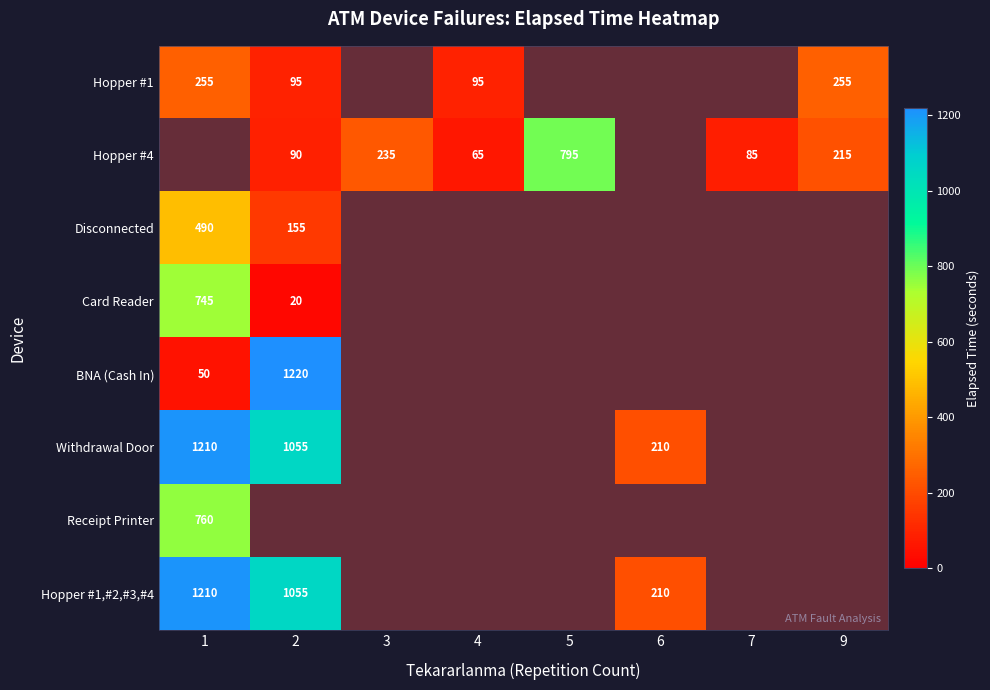

Rank the categories by Hopper #1 value from lowest to highest.

3, 5, 6, 7, 2, 4, 1, 9